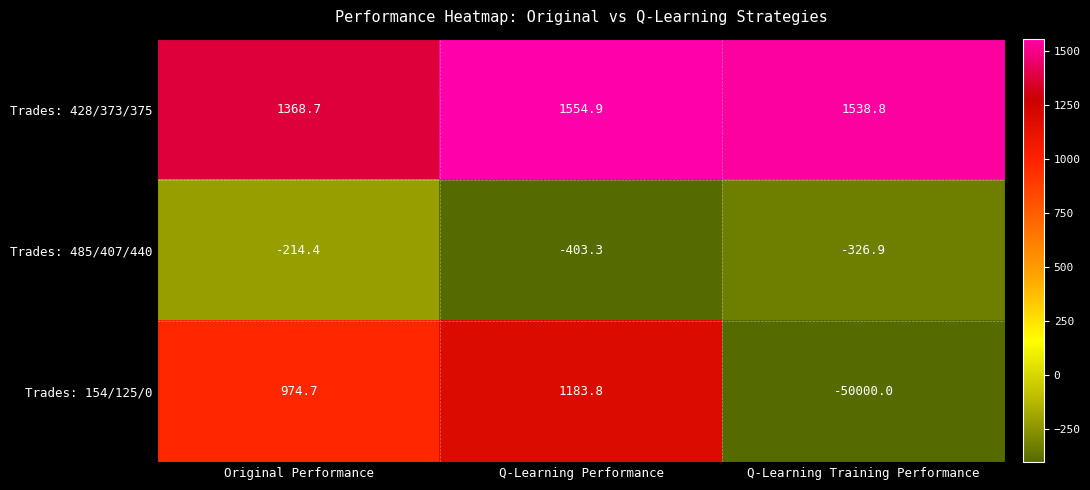

Reading left to right, list all the values displayed in this chart.

Trades: 428/373/375: Original Performance=1368.7	Q-Learning Performance=1554.9	Q-Learning Training Performance=1538.8
Trades: 485/407/440: Original Performance=-214.4	Q-Learning Performance=-403.3	Q-Learning Training Performance=-326.9
Trades: 154/125/0: Original Performance=974.7	Q-Learning Performance=1183.8	Q-Learning Training Performance=-50000.0